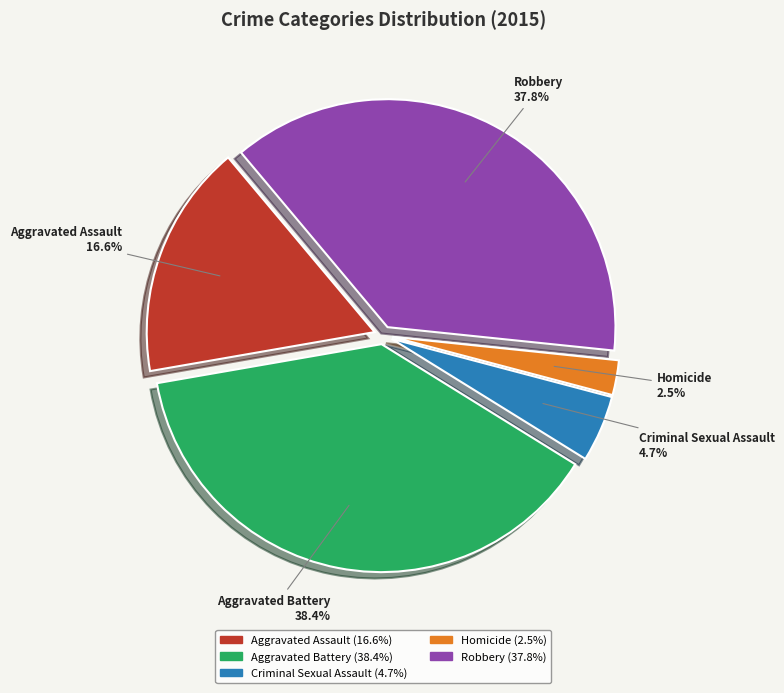

Is there a majority slice in this chart?

No